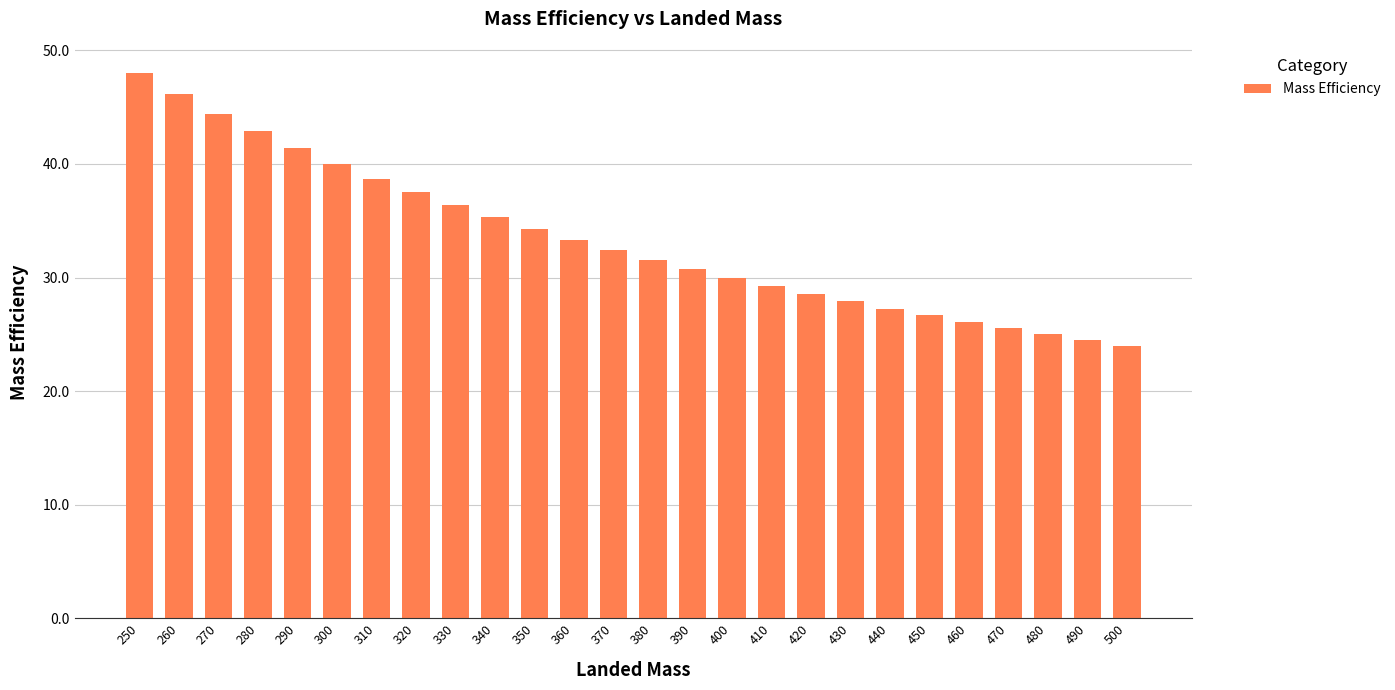

What is the sum of the values at 360 and 310?

72.0